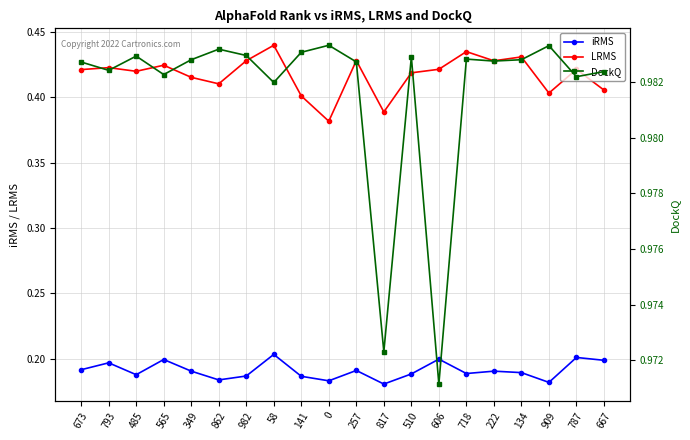

At which label does DockQ reach its minimum?

606